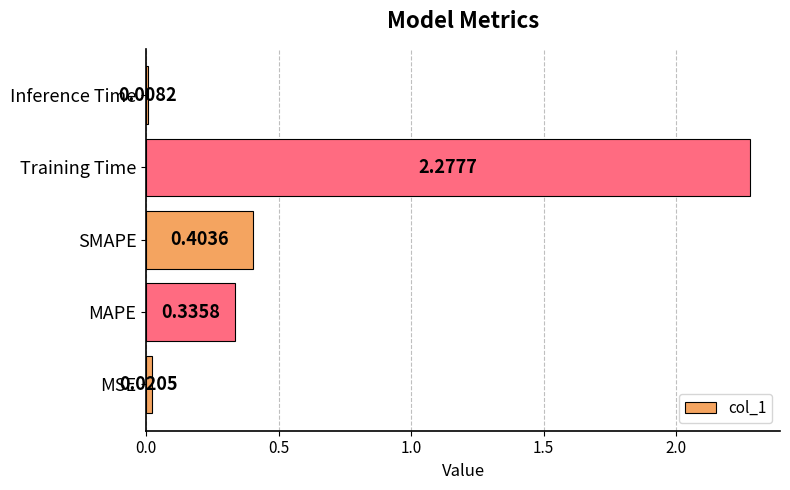

What is the average value?

0.6